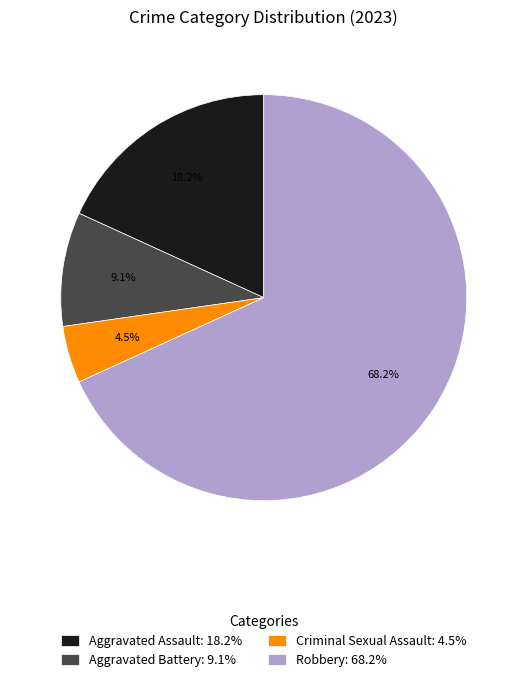

To the nearest percent, what is the combined percentage of Criminal Sexual Assault and Aggravated Battery?

14%